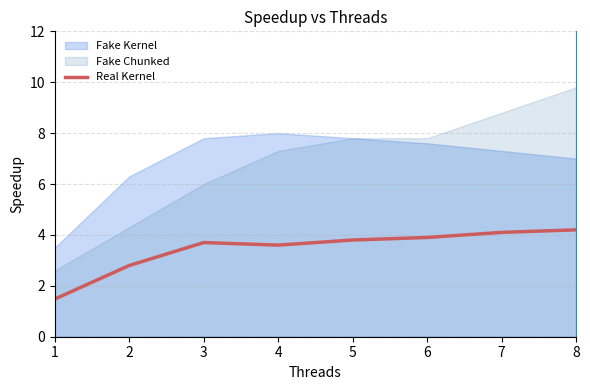

Where does the Real Kernel series first go above 3?

3